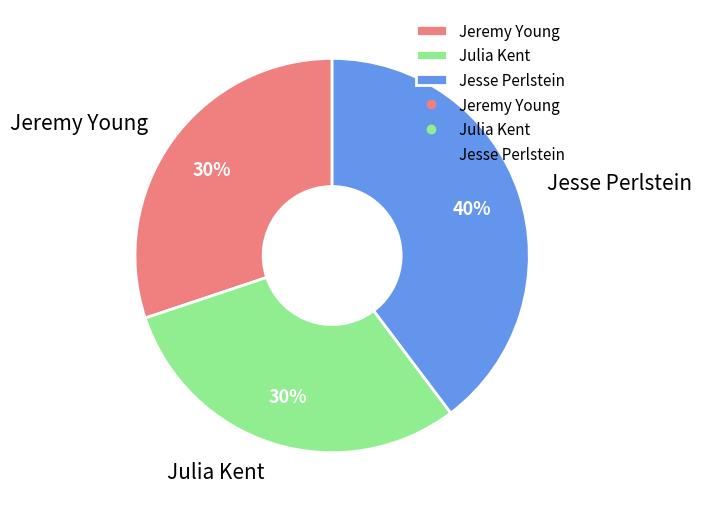

True or false: Jesse Perlstein accounts for 32% of the total.

False